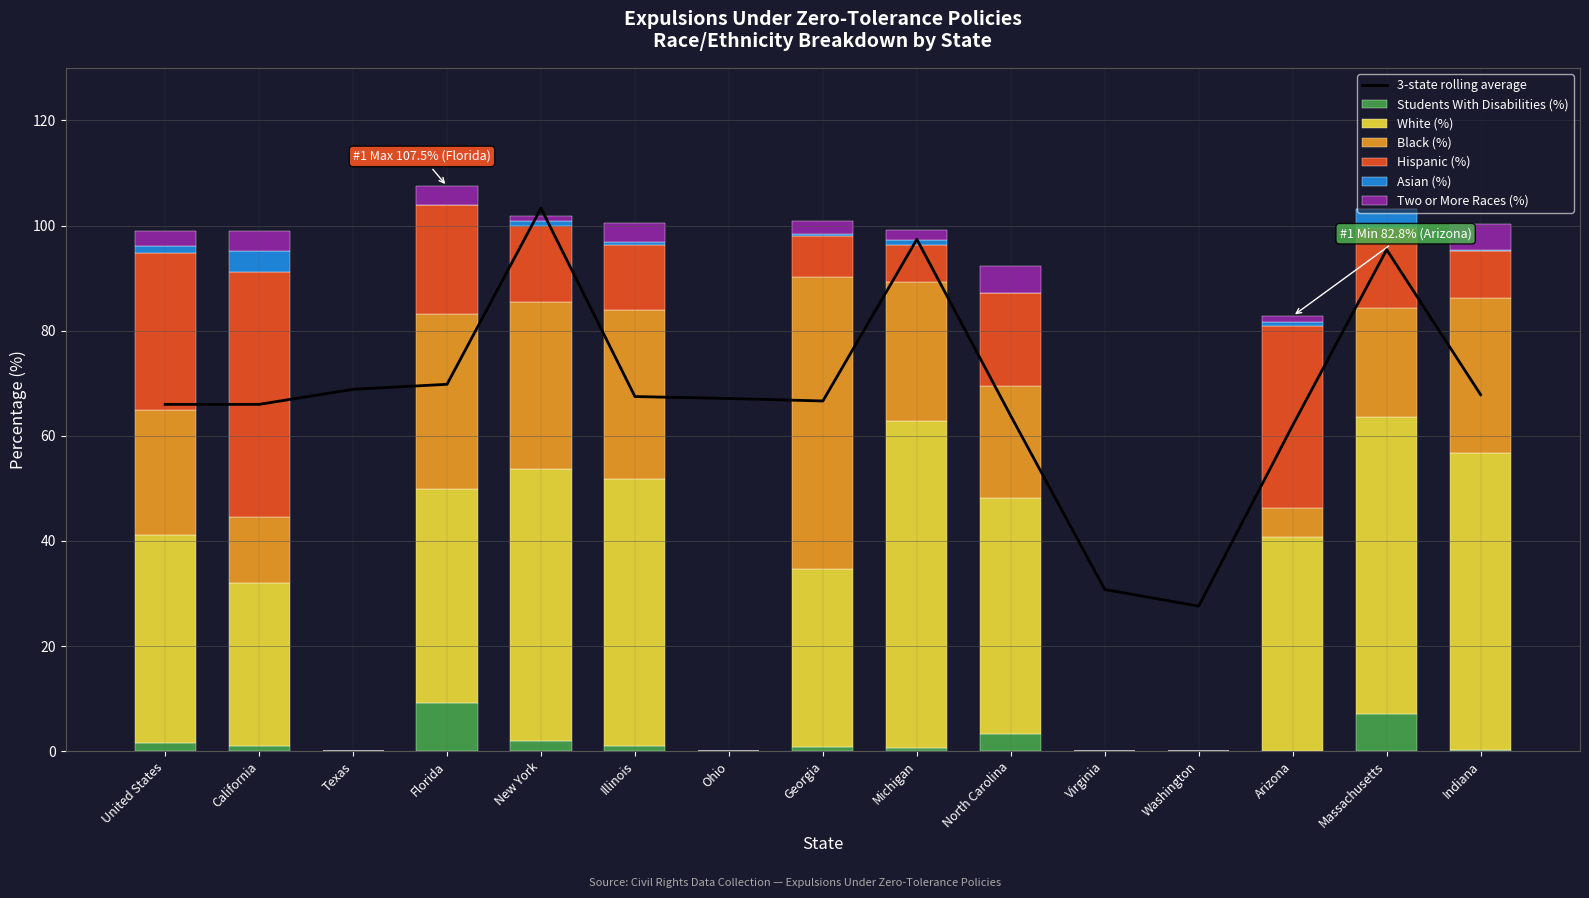

The value of Two or More Races (%) at United States is 2.9. True or false?

True